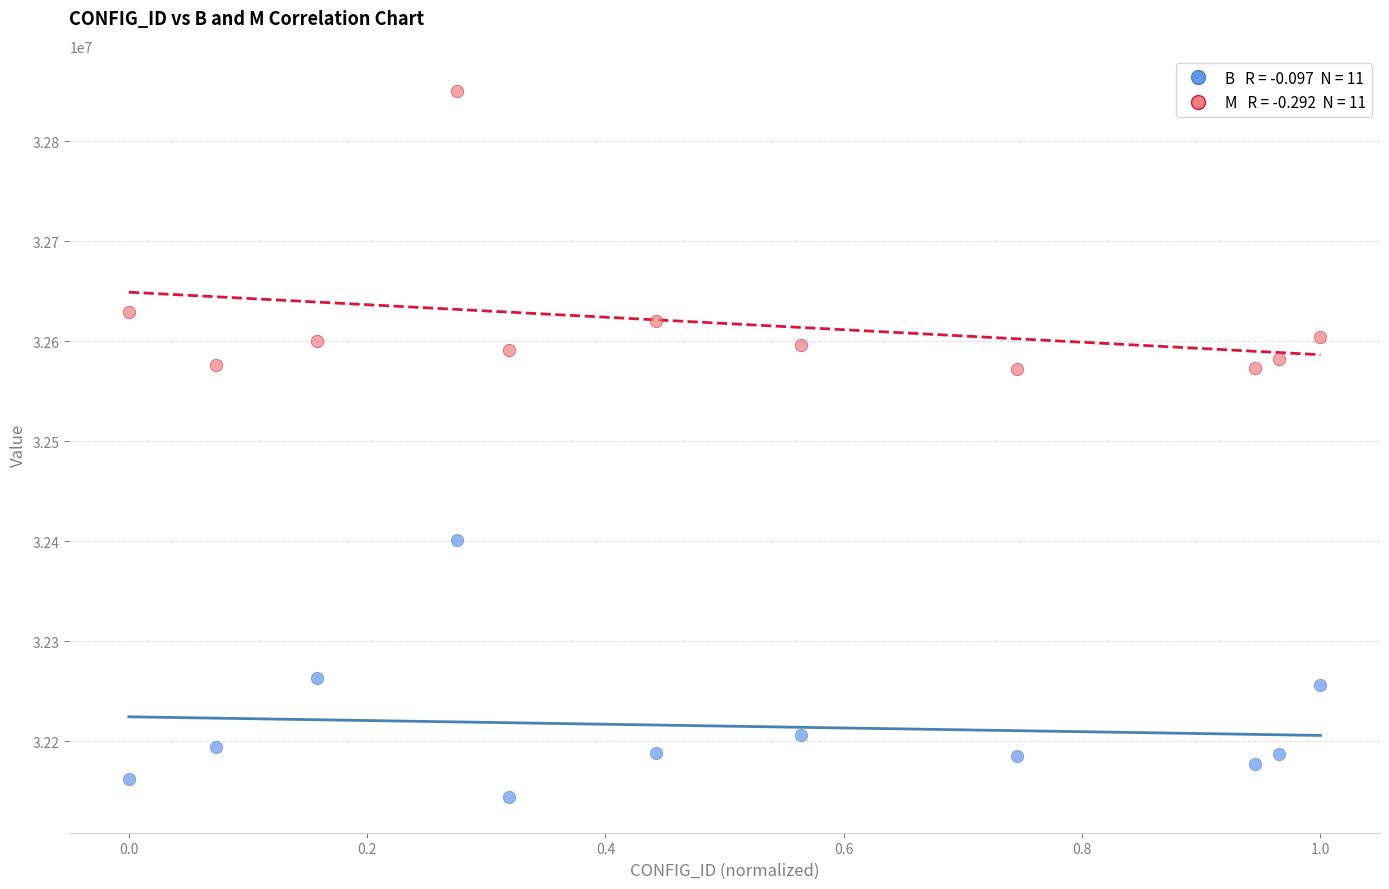

Across all data points, what is the range of X values (max minus min)?

1.0